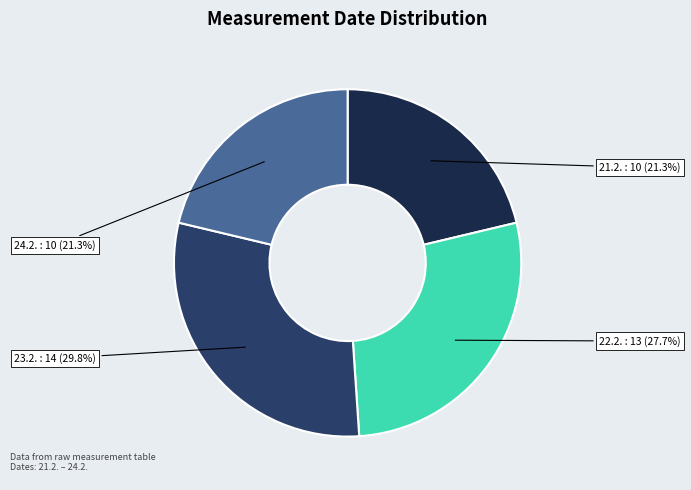

What is the total percentage of 24.2. and 21.2.?

42.6%